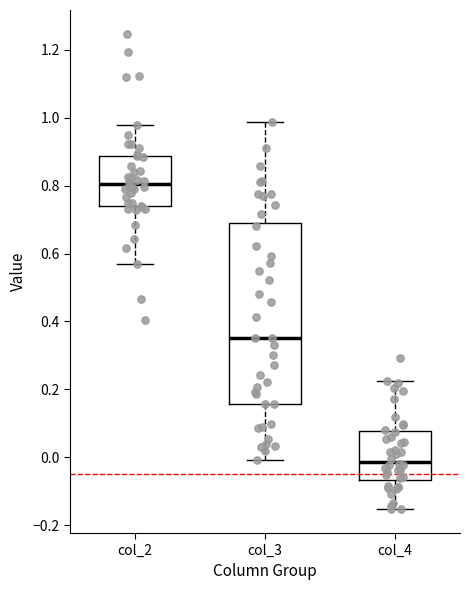

Which box's median line is the lowest?

col_4